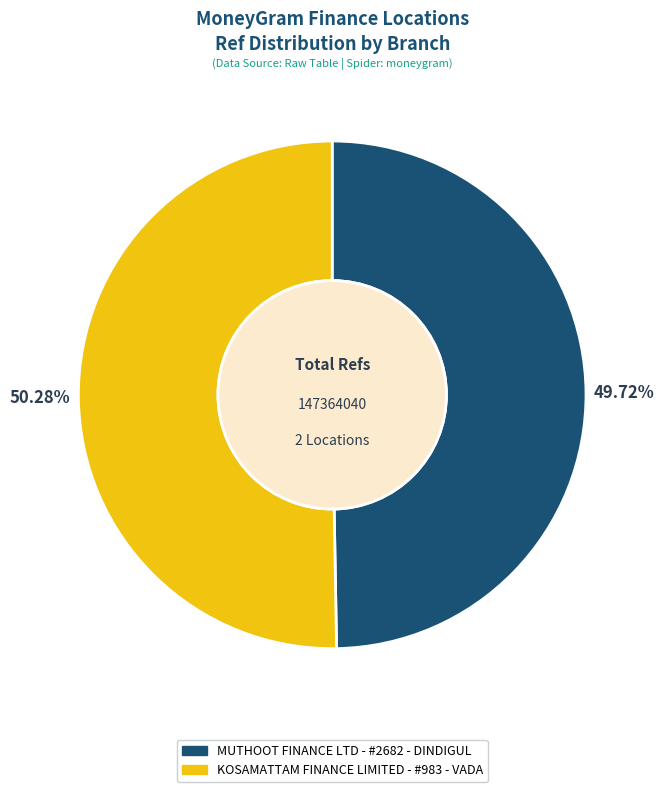

Combined, what portion of the pie is MUTHOOT FINANCE LTD - #2682 - DINDIGUL and KOSAMATTAM FINANCE LIMITED - #983 - VADA?

100.0%